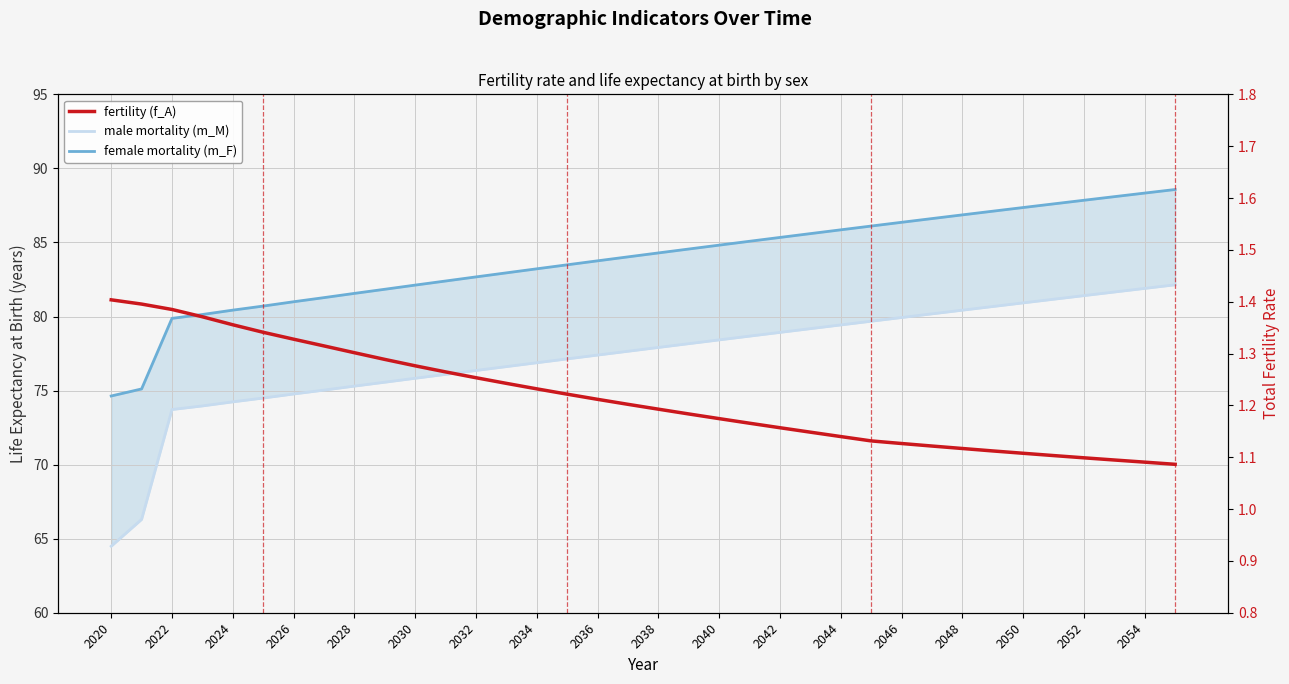

Which series has the largest total across all categories?

female mortality (m_F)